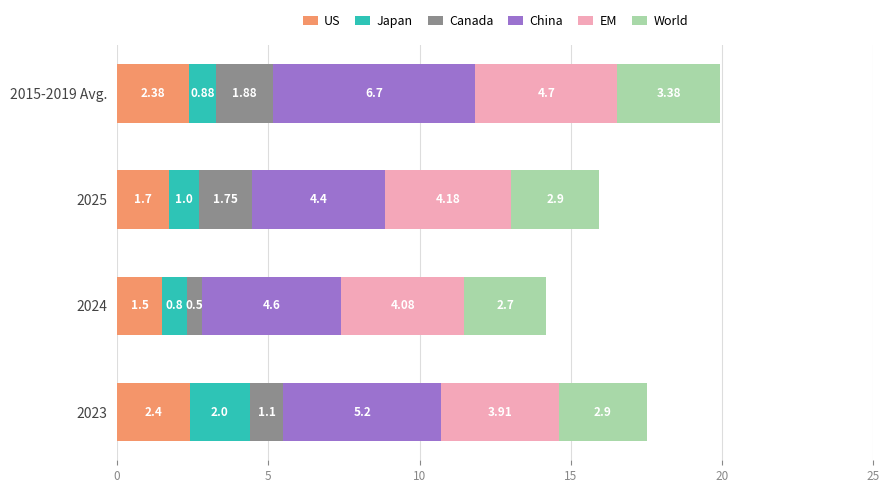

At which category is the sum across all series the highest?

2015-2019 Avg.